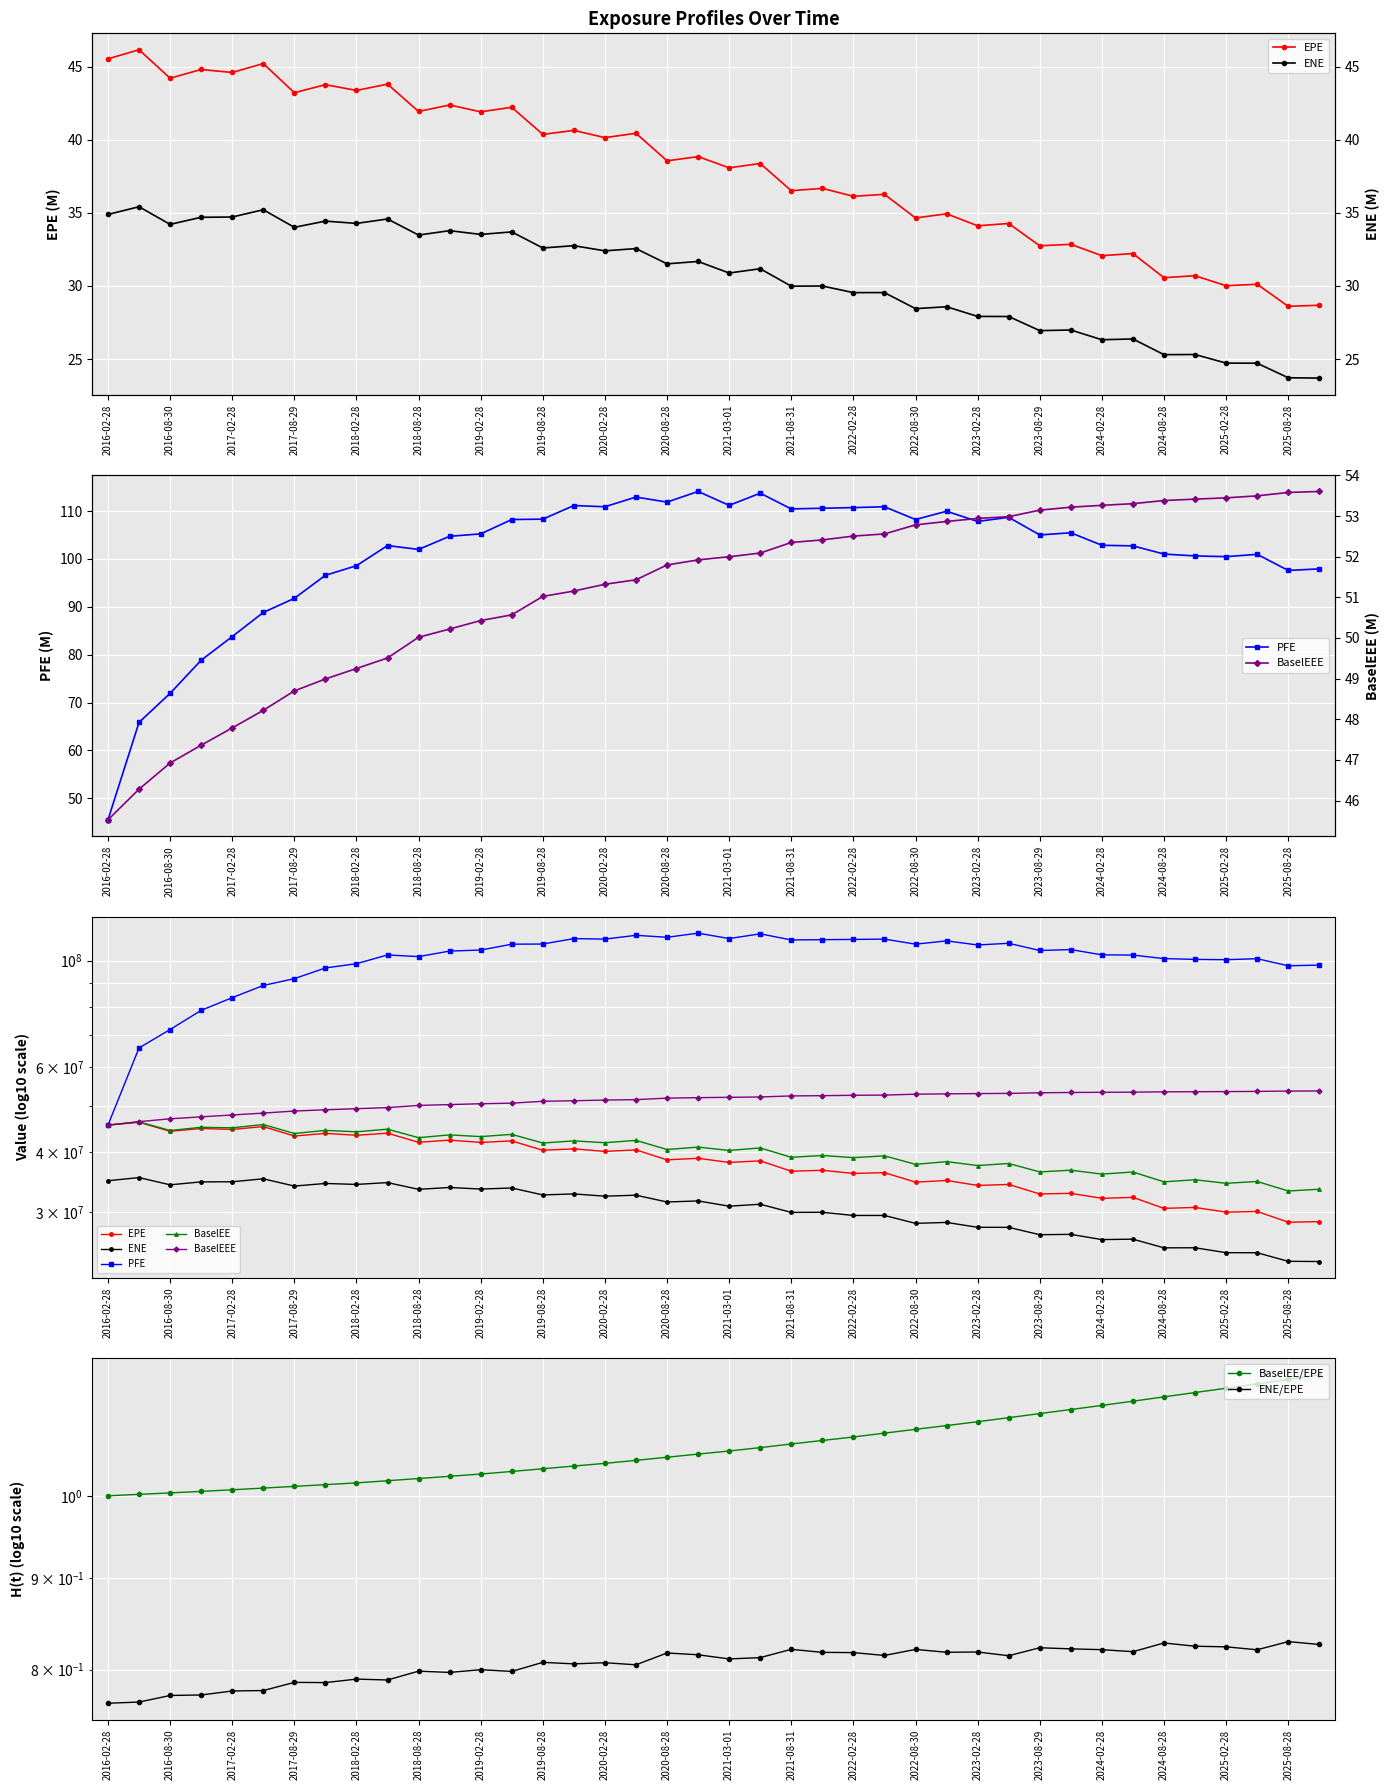

What is the average value of the BaselEEE series?

51195045.5